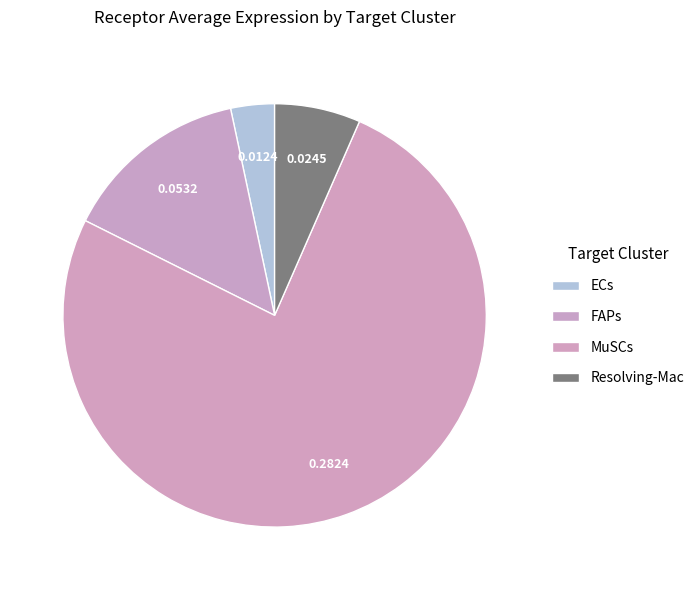

How many segments does this pie chart have?

4